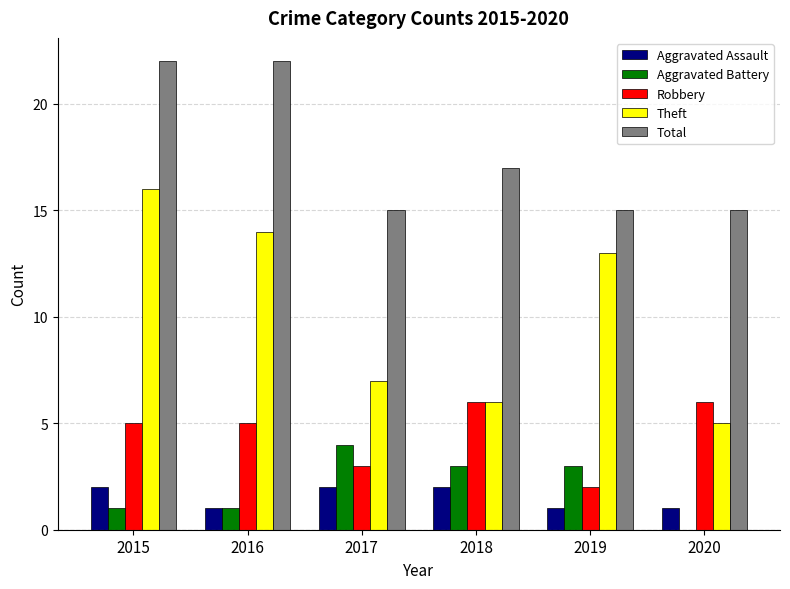

How many data points does each series have?

6